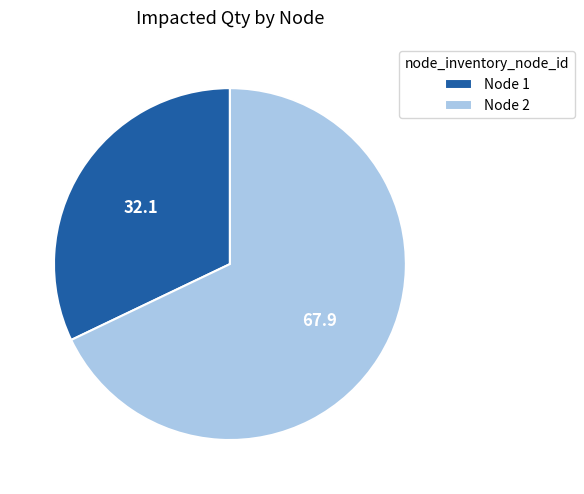

Which slice is the largest?

Node 2